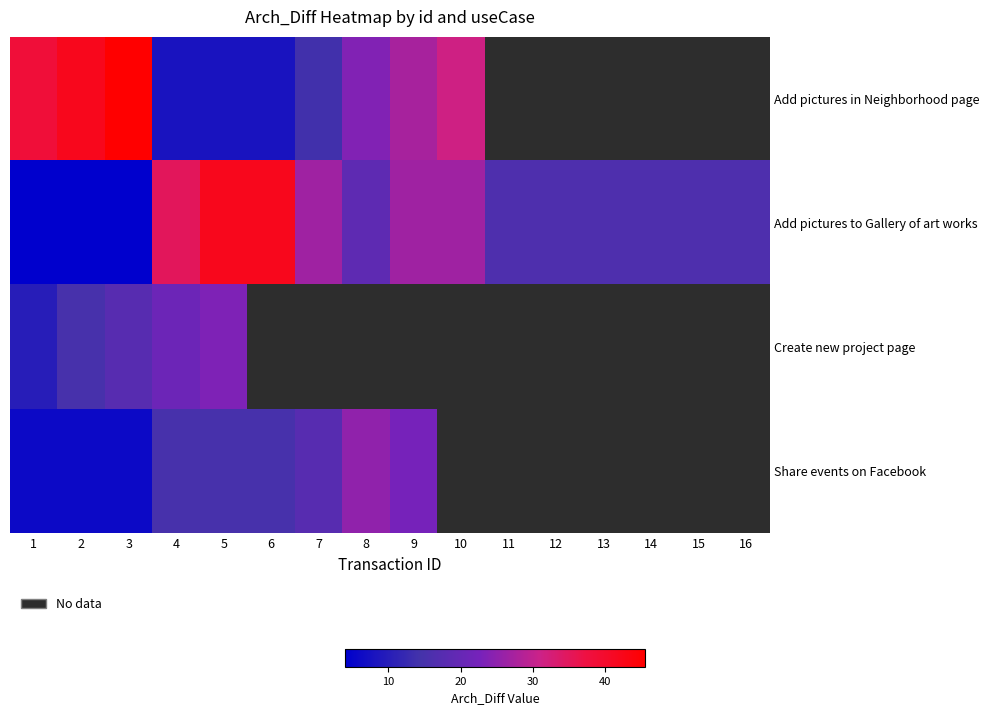

What is the difference between the maximum and minimum values in the Add pictures to Gallery of art works series?

38.0